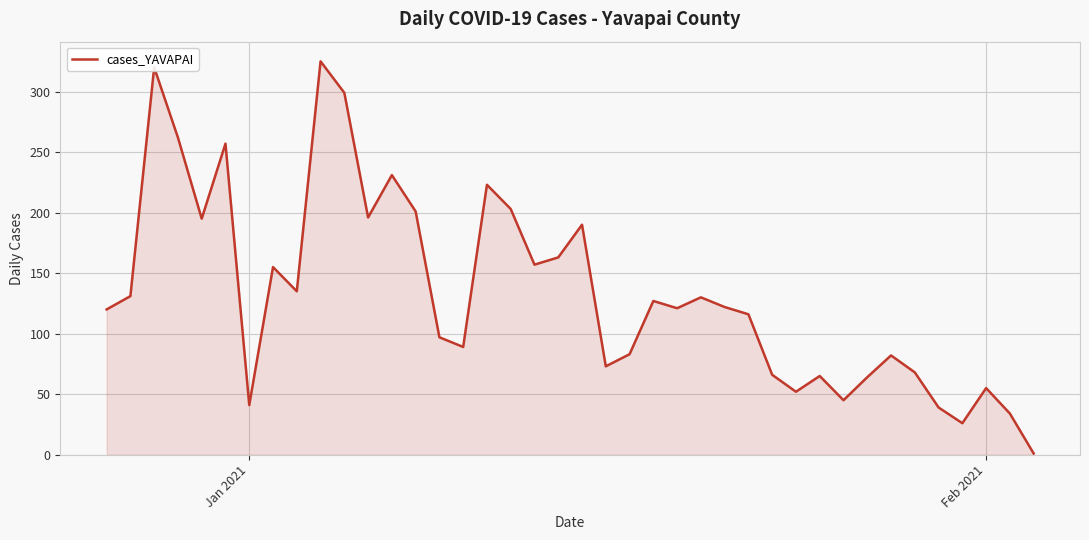

What is the maximum value shown in the chart?

325